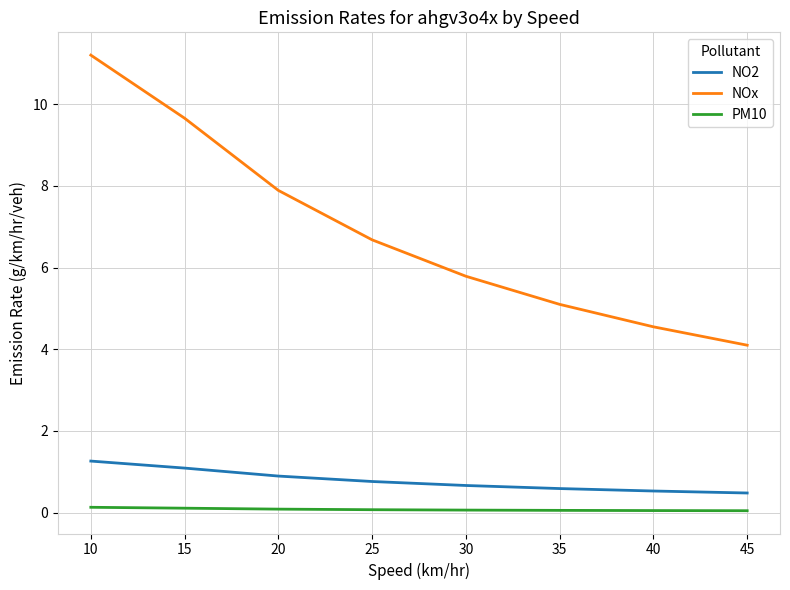

True or false: NOx and NO2 cross at least once.

False